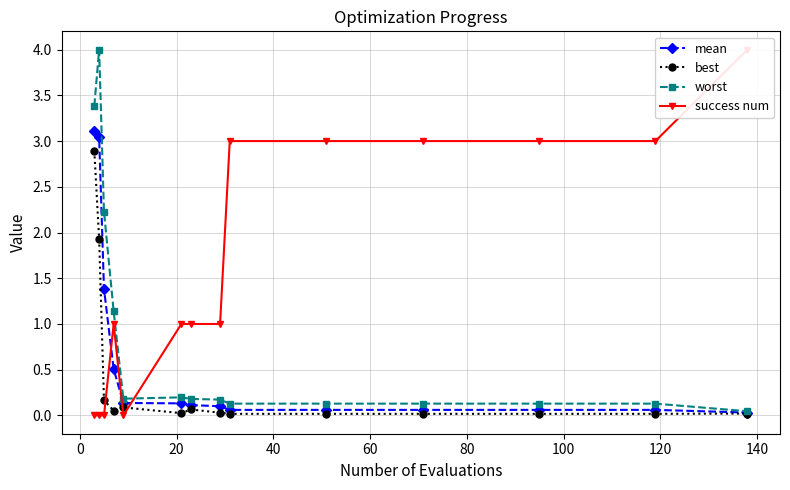

What is the maximum value for best?

2.9